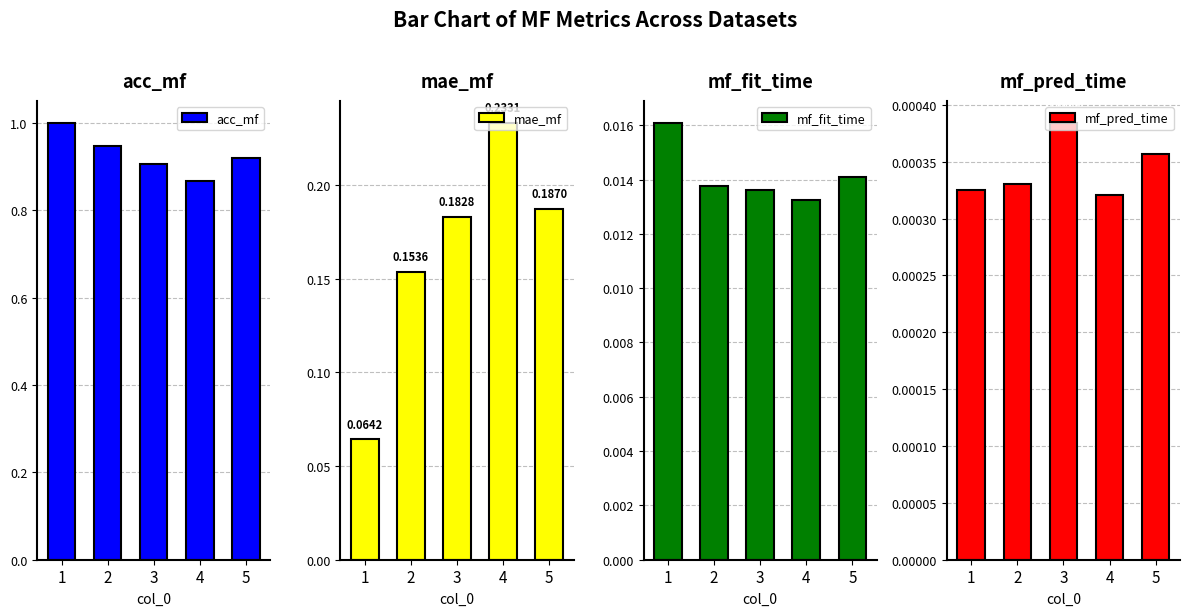

True or false: mae_mf has a value of 0.4 at 4.

False